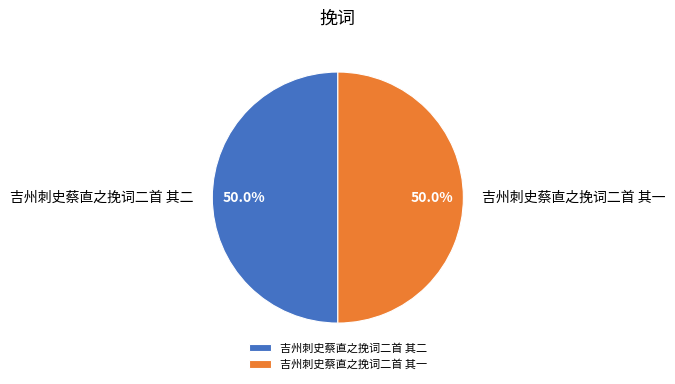

Is the sum of 吉州刺史蔡直之挽词二首 其一 and 吉州刺史蔡直之挽词二首 其二 greater than half?

Yes